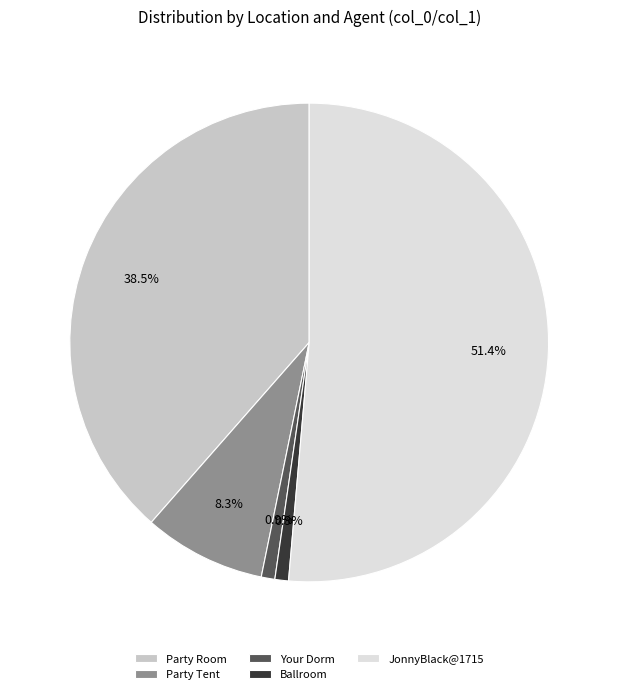

Do Party Tent and JonnyBlack@1715 together represent more than half of the pie?

Yes